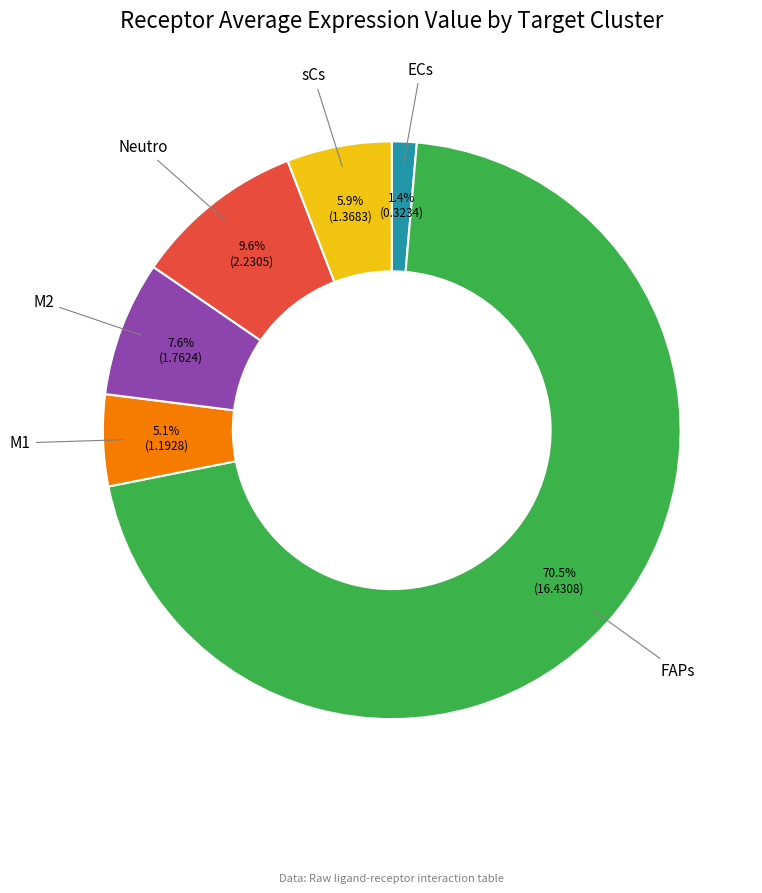

Is there a majority slice in this chart?

Yes